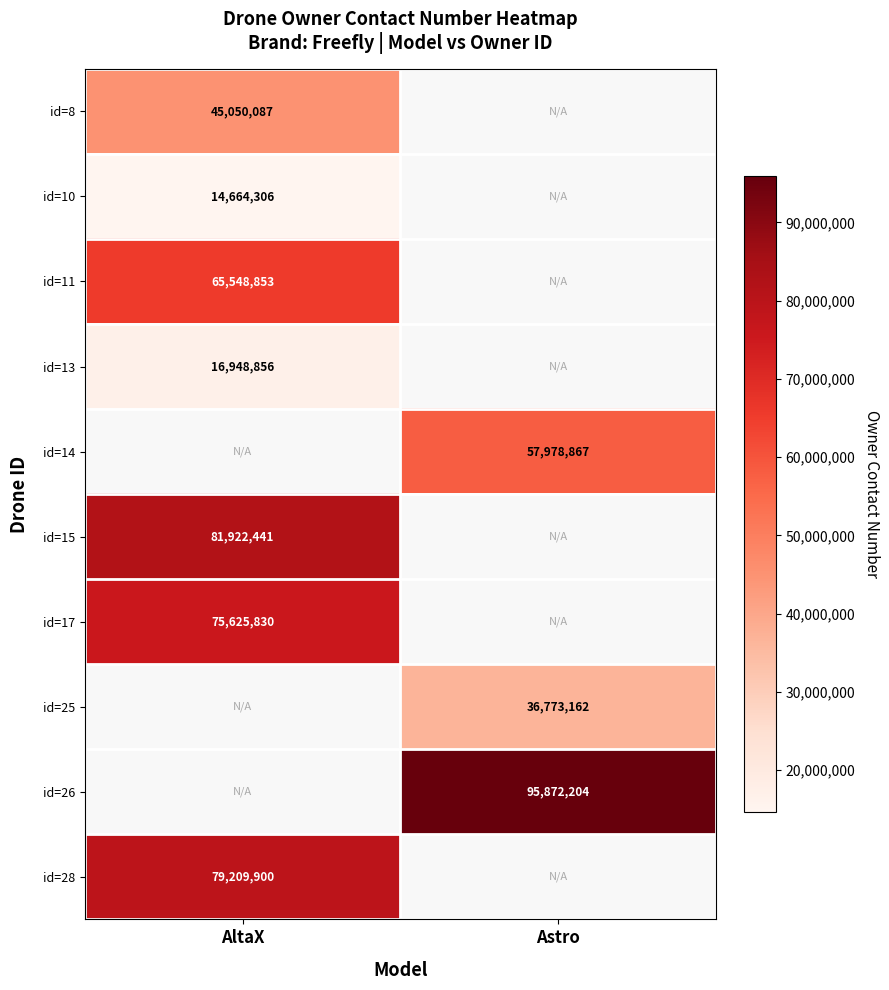

True or false: id=15 has a value of 81922441 at AltaX.

True